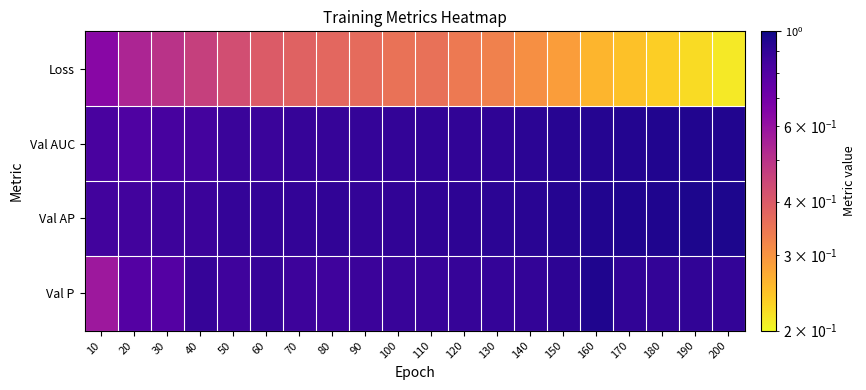

What is the difference between the highest and lowest values at 50?

0.5